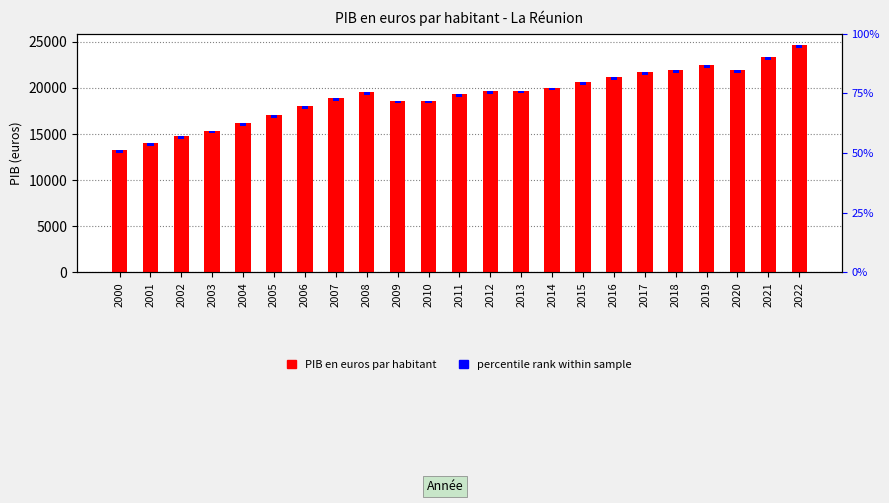

What is the smallest value displayed?

13218